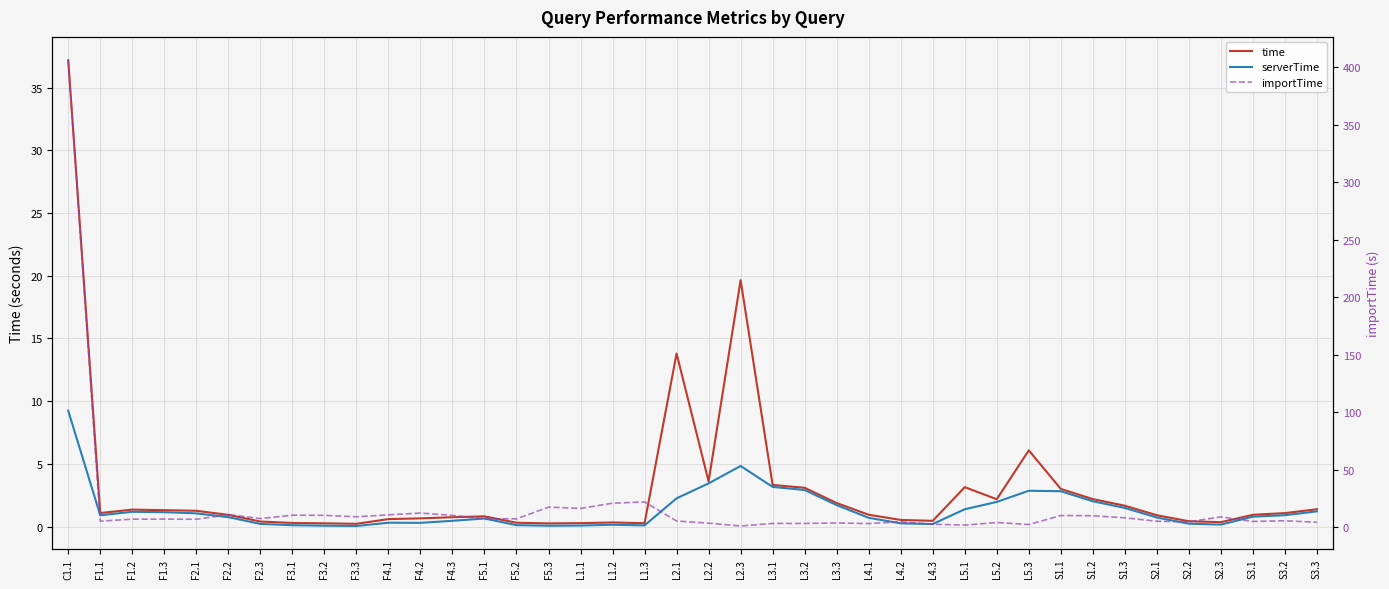

What is the minimum value for importTime?

1.1